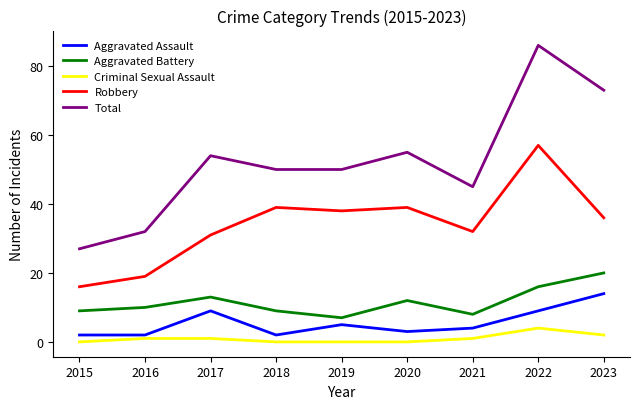

What are all the series names shown in the legend?

Aggravated Assault, Aggravated Battery, Criminal Sexual Assault, Robbery, Total